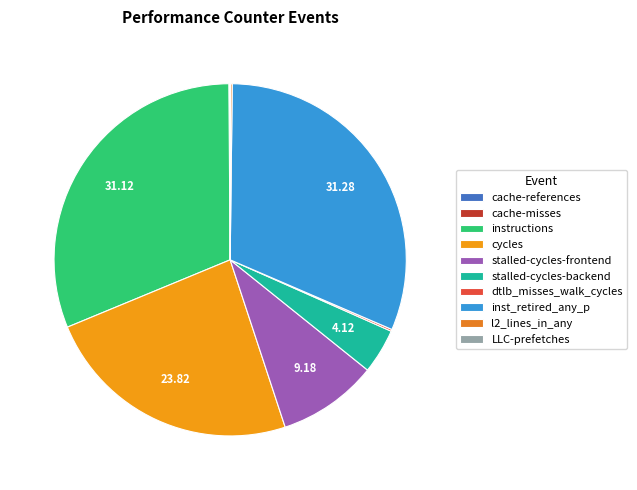

Do l2_lines_in_any and cache-misses together represent more than half of the pie?

No